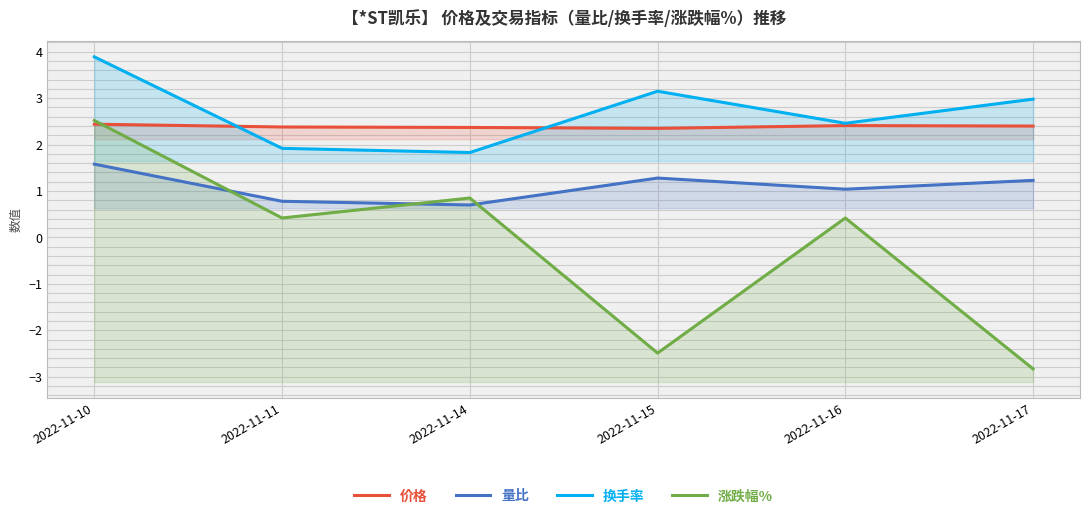

What is the maximum value for 涨跌幅%?

2.5